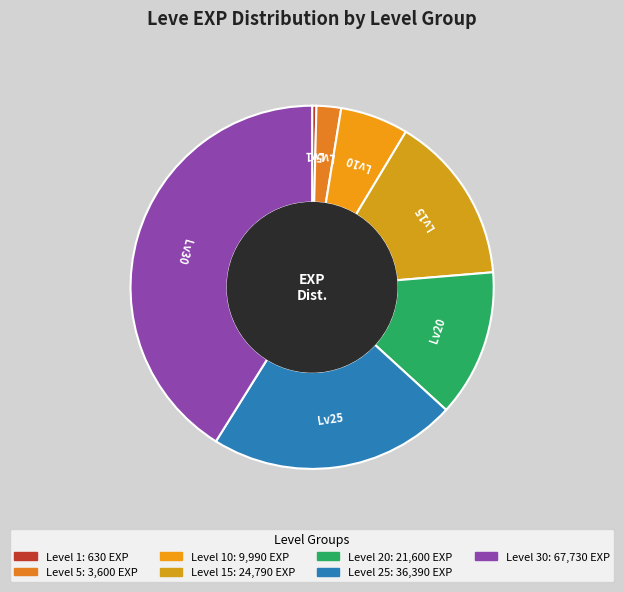

How many slices are in this pie chart?

7